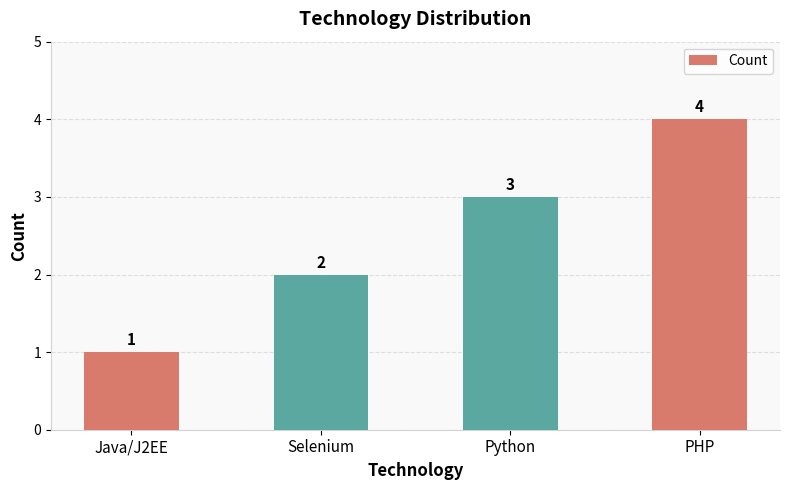

What is the difference between the maximum and minimum values?

3